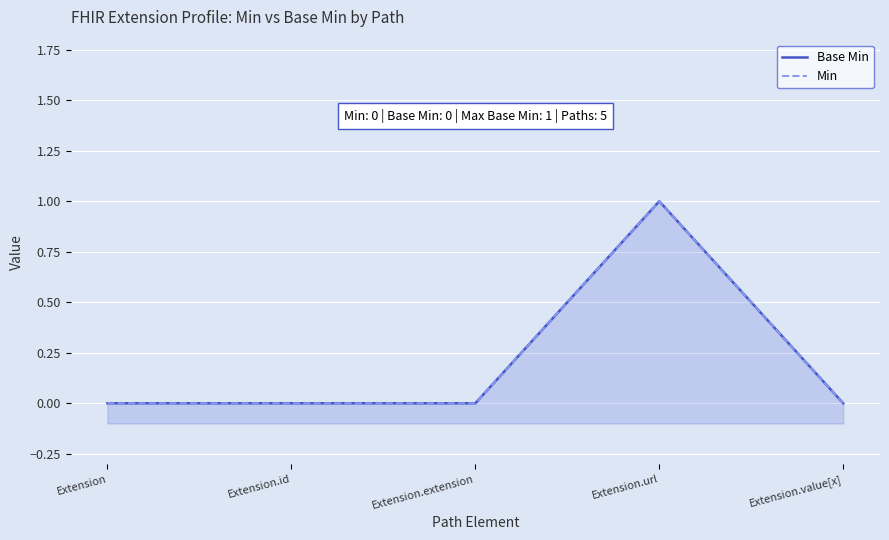

Between Extension.extension and Extension.url, which is larger?

Extension.url